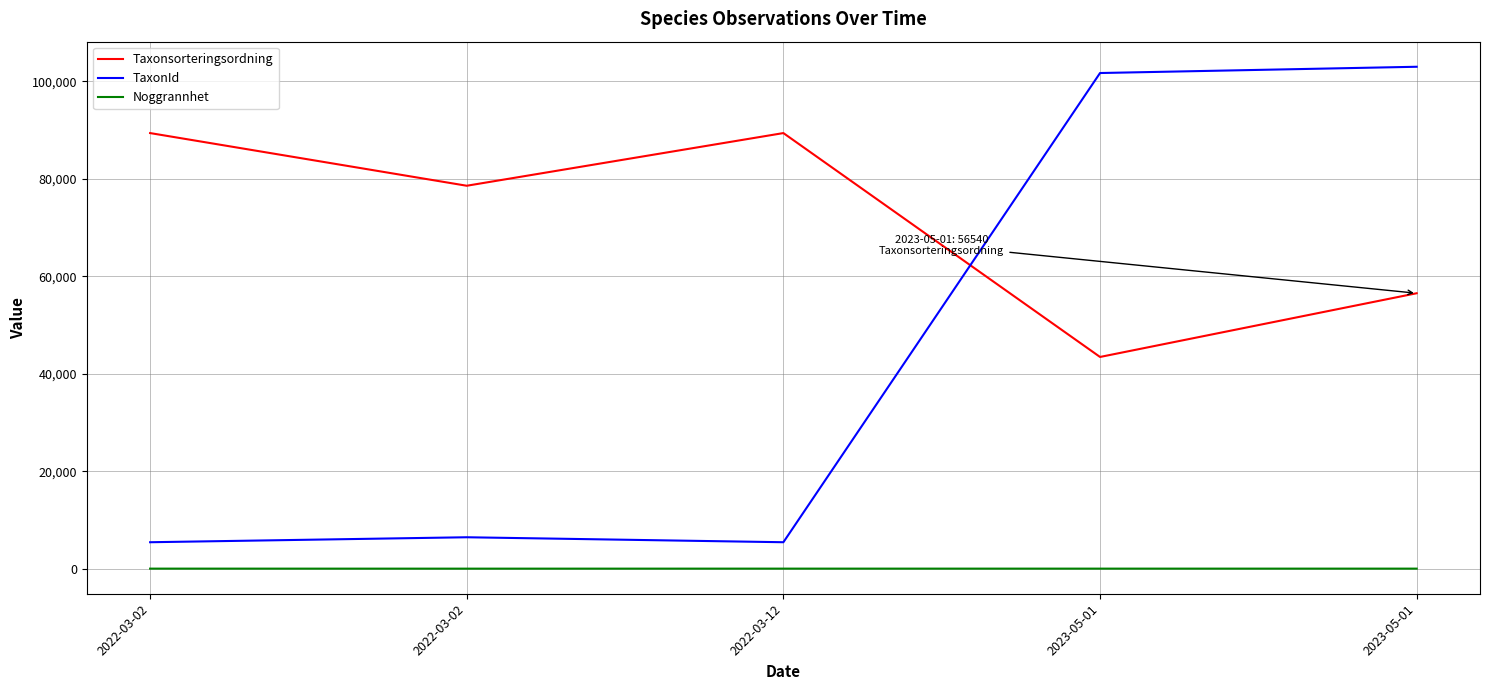

Does the chart have visible grid lines?

Yes